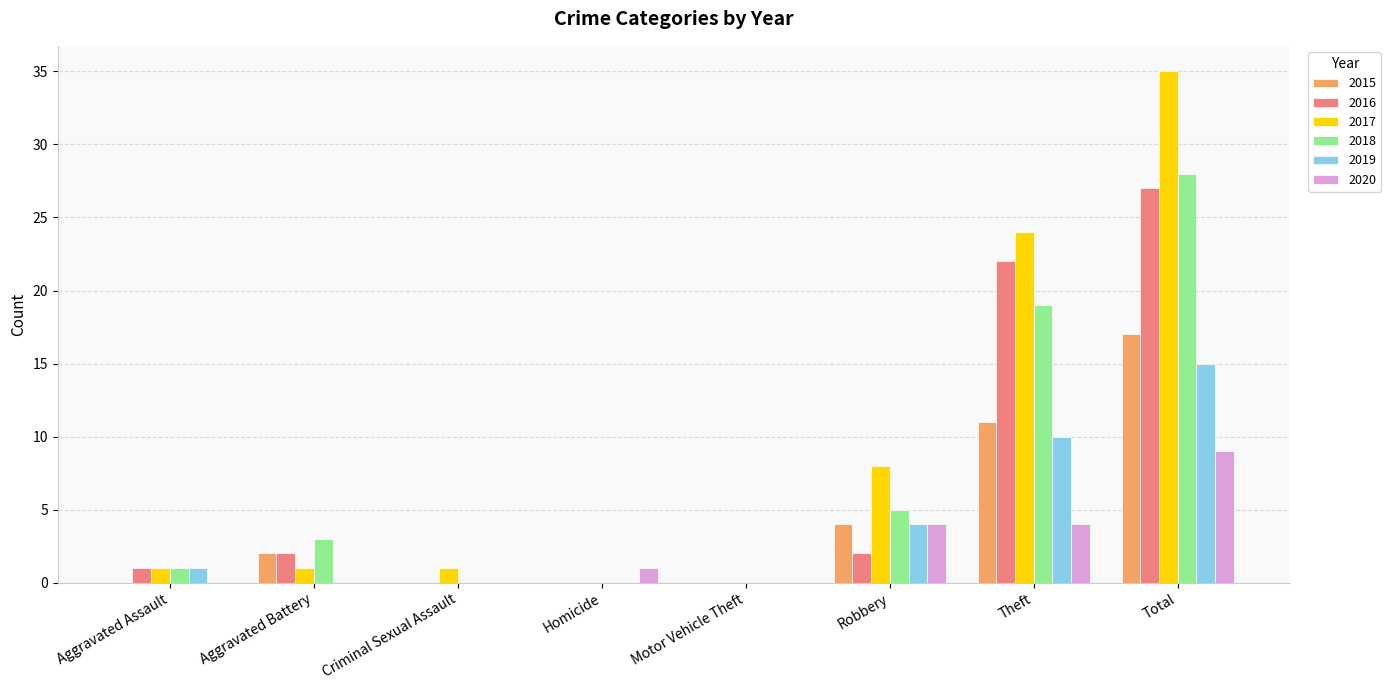

What is the sum of all 2019 values?

30